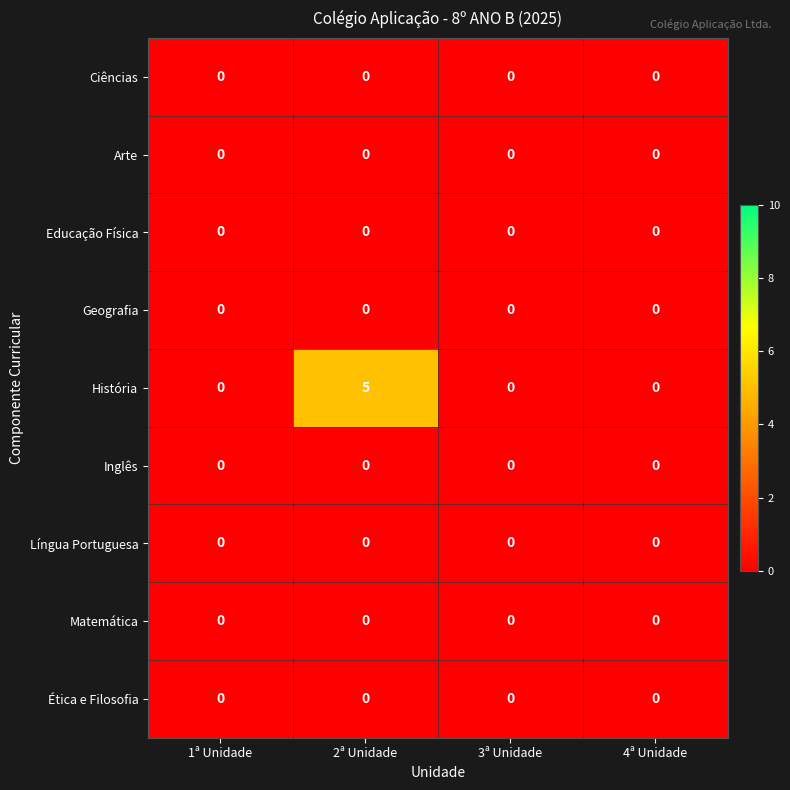

What is the greatest value displayed?

5